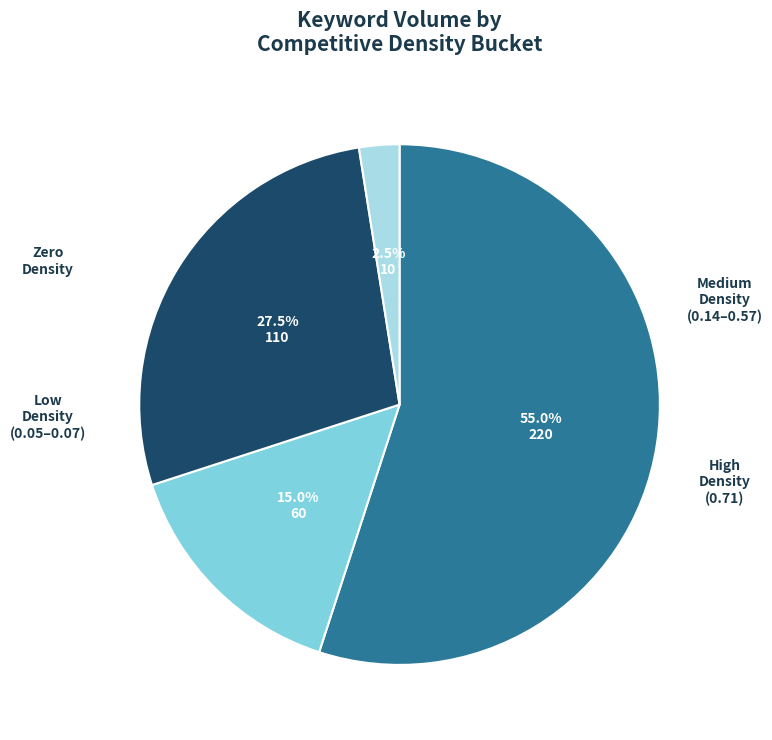

Is there a majority slice in this chart?

Yes